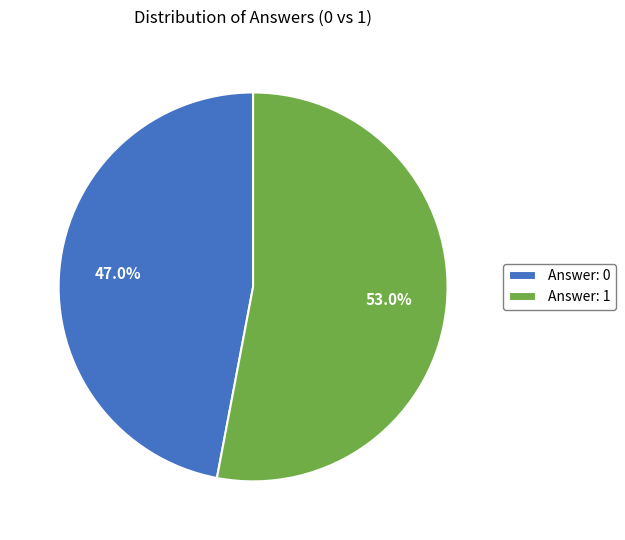

Which has a higher value, Answer: 0 or Answer: 1?

Answer: 1